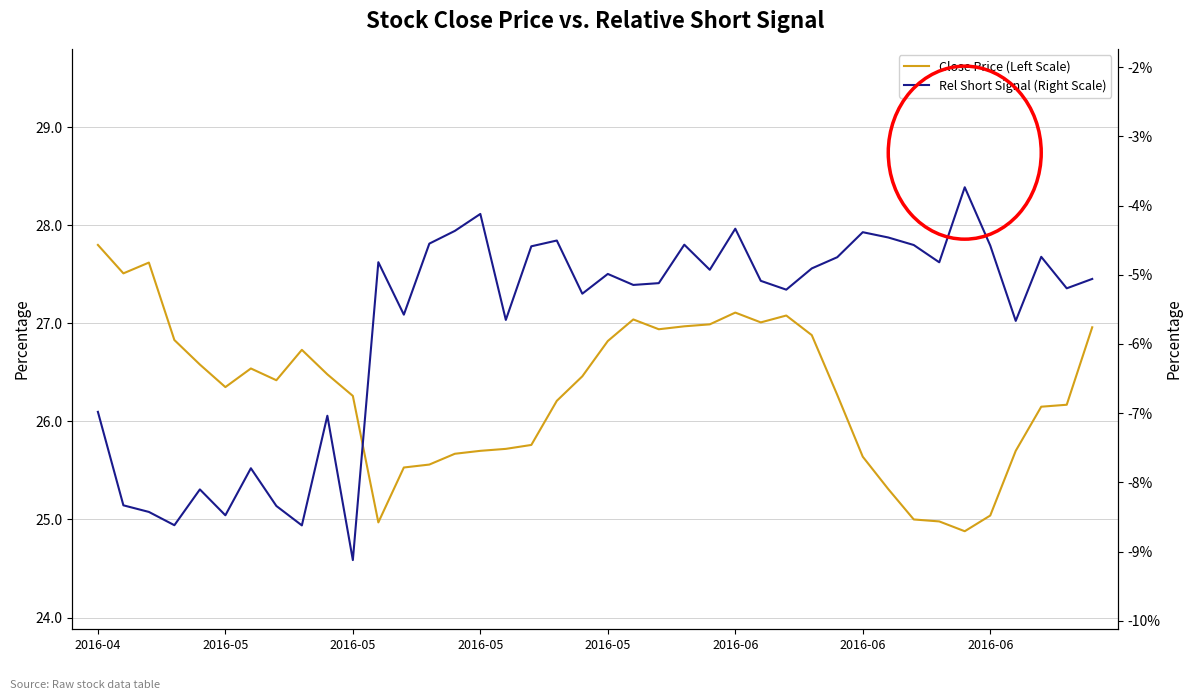

What is the sum of all Close Price (Left Scale) values?

1051.6